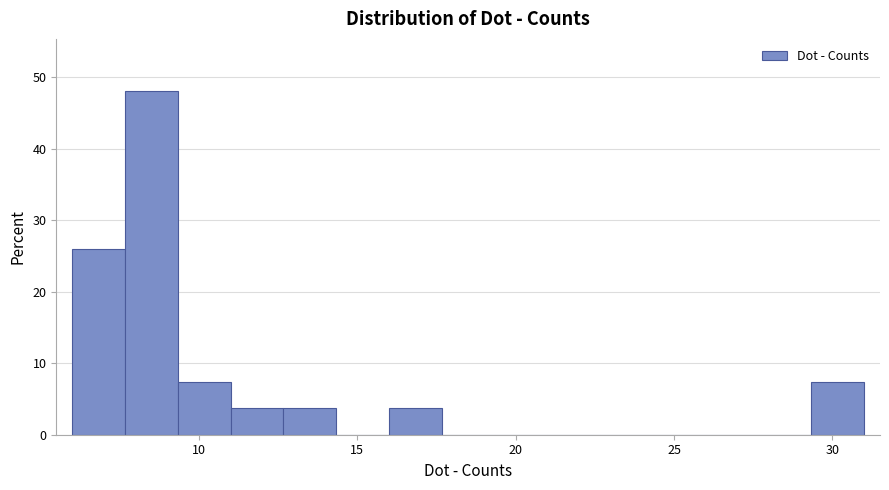

Read against the x-axis, roughly where is the centre of the tallest bar?

8.5